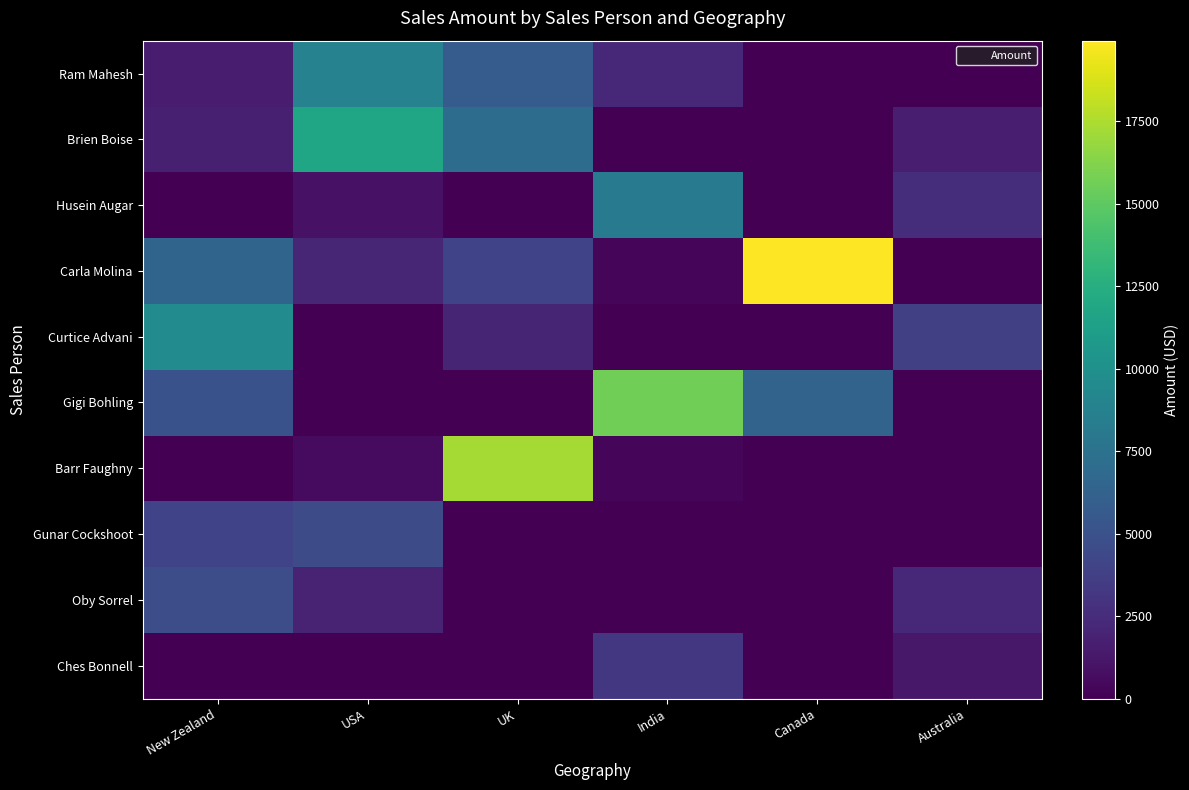

Which series has the largest total across all categories?

Carla Molina